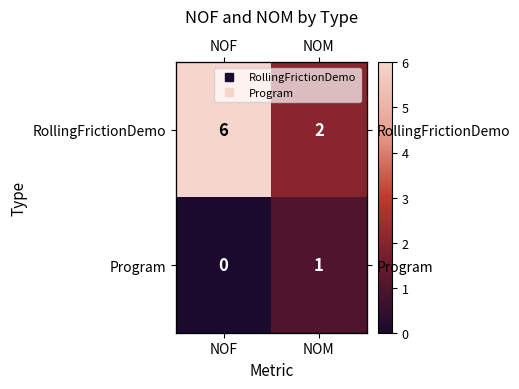

What is the spread (max minus min) of values at NOM?

1